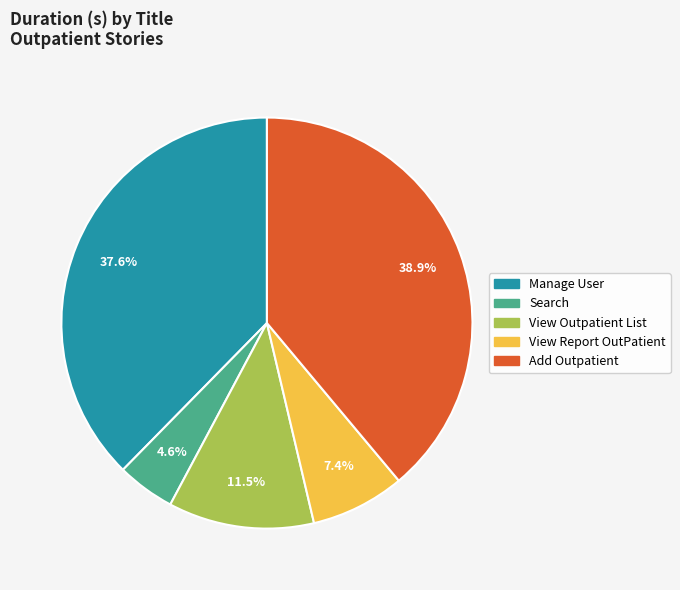

To the nearest percent, what is the average slice percentage?

20%